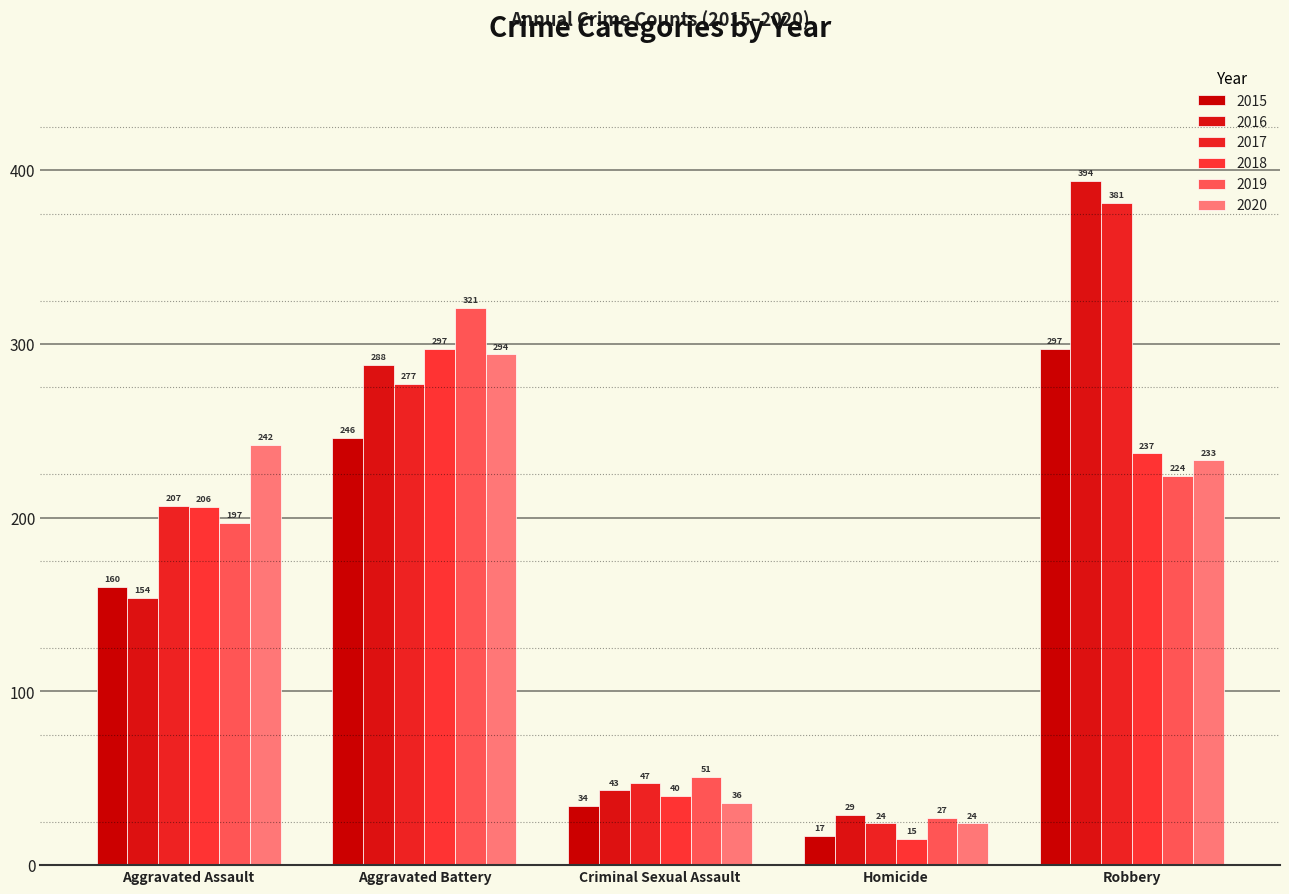

Count the number of categories in the chart.

5